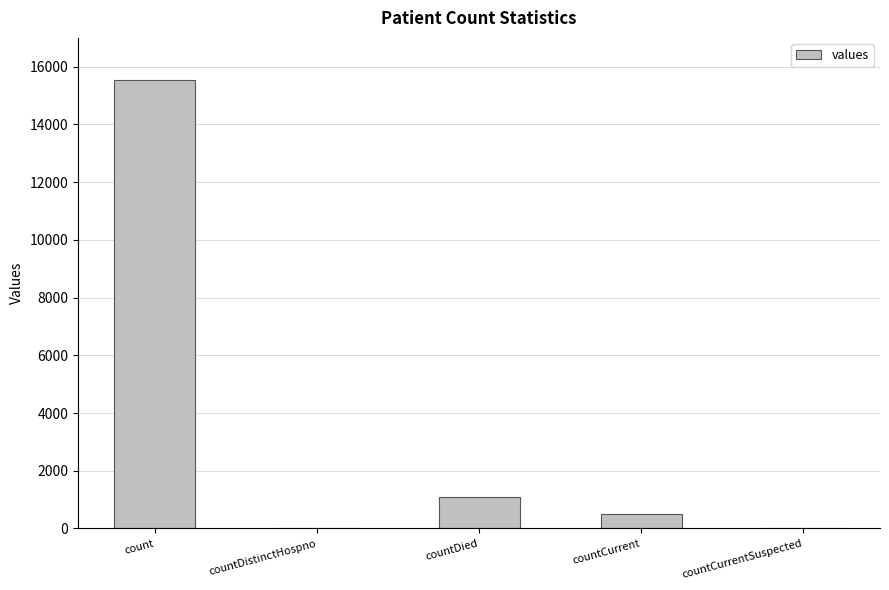

Between countCurrent and countCurrentSuspected, which is larger?

countCurrent